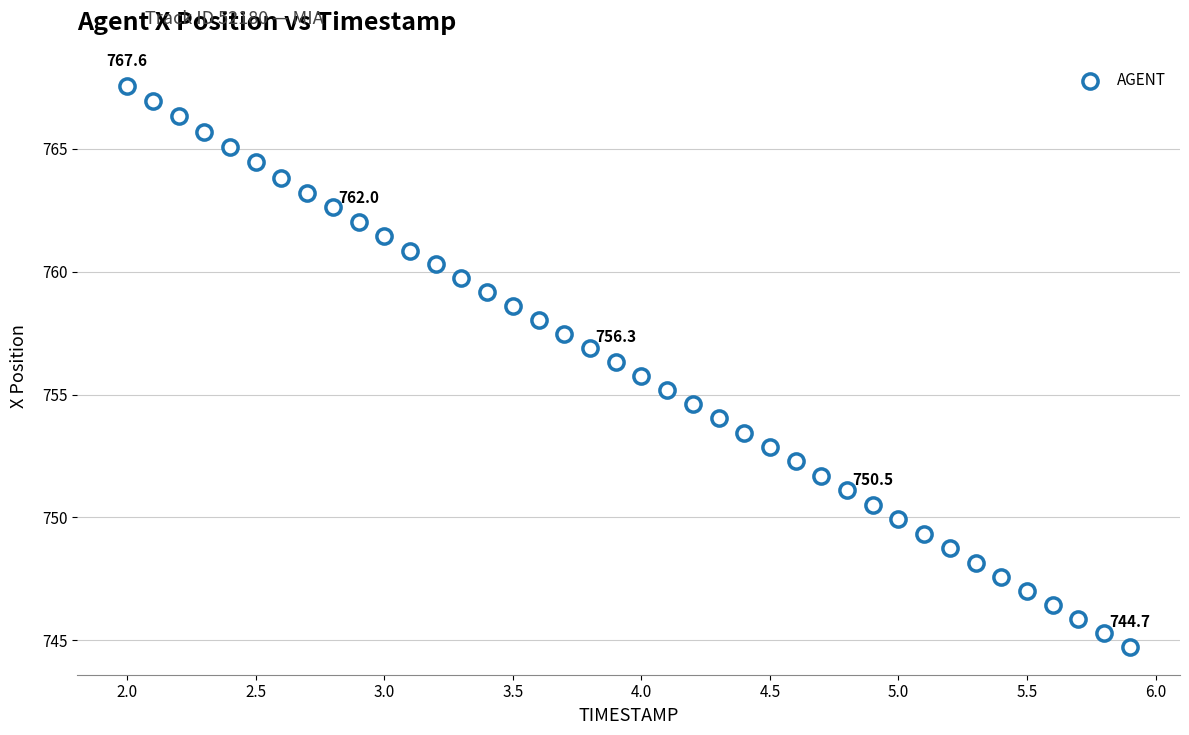

What is the range of Y values (max minus min)?

22.8